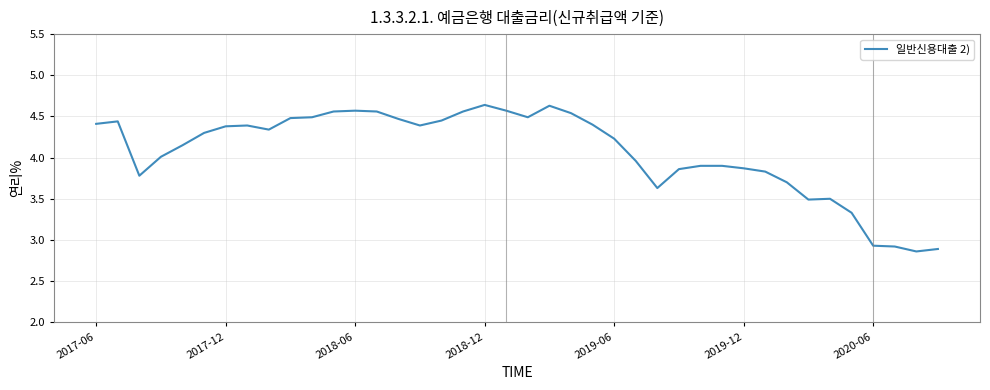

How many lines are shown in the chart?

1